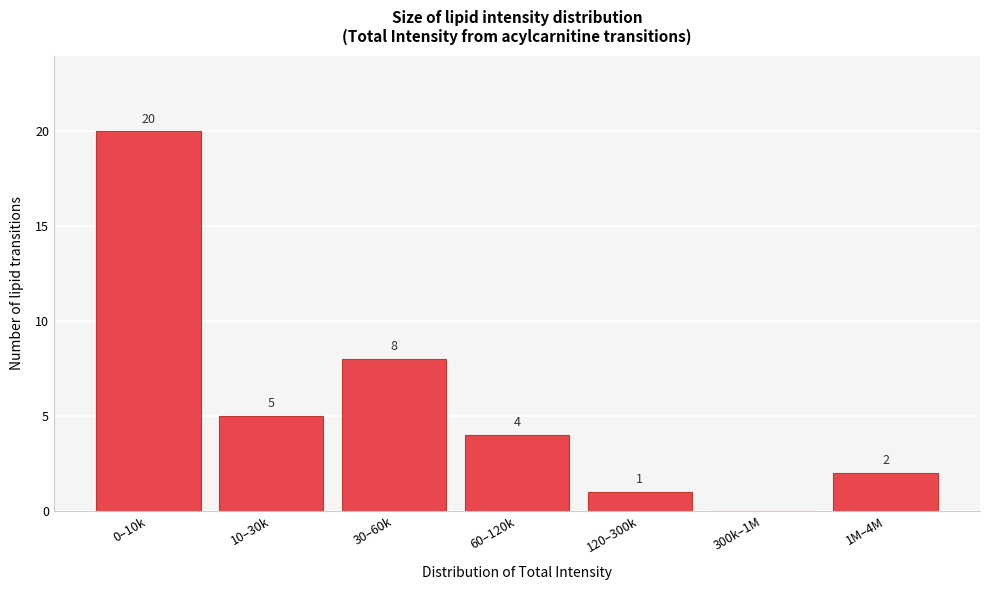

Reading right to left, transcribe all the data shown in this chart.

1M–4M=2	300k–1M=0	120–300k=1	60–120k=4	30–60k=8	10–30k=5	0–10k=20